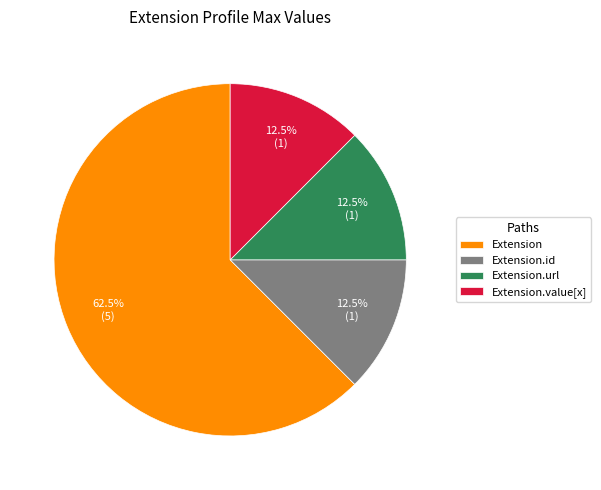

How many slices are in this pie chart?

4